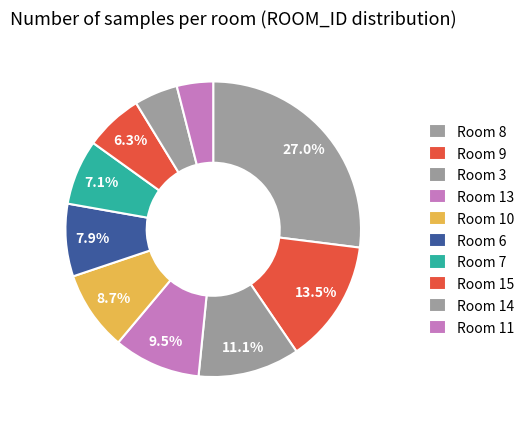

To the nearest percent, what is the average slice percentage?

10%